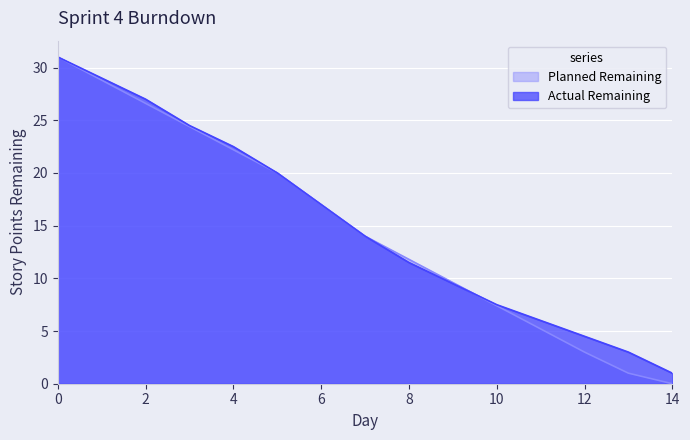

Reading left to right, extract all data points from this chart.

Planned Remaining: 31.0	28.8	26.6	24.4	22.2	20.0	17.0	14.0	11.8	9.6	7.4	5.2	3.0	1.0	0.0
Actual Remaining: 31.0	29.0	27.0	24.5	22.5	20.0	17.0	14.0	11.5	9.5	7.5	6.0	4.5	3.0	1.0